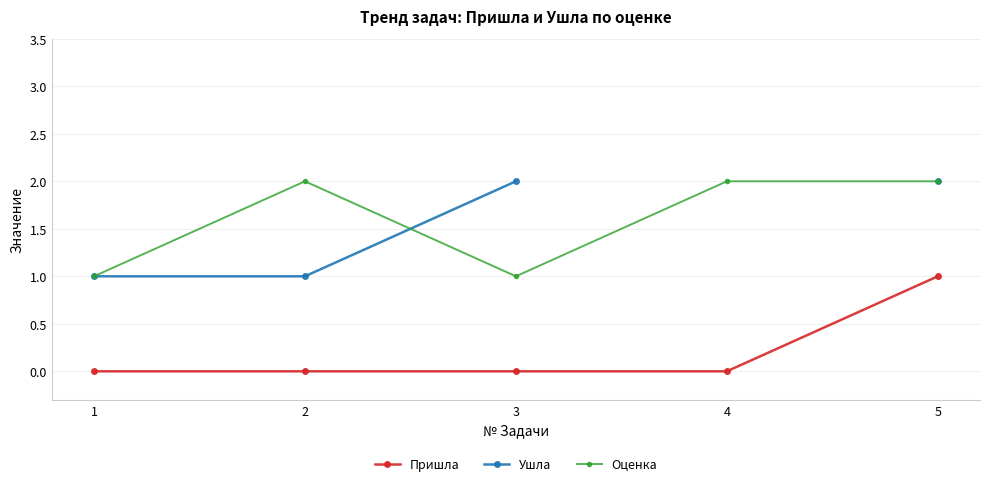

Is this an area chart (filled region under the line)?

No